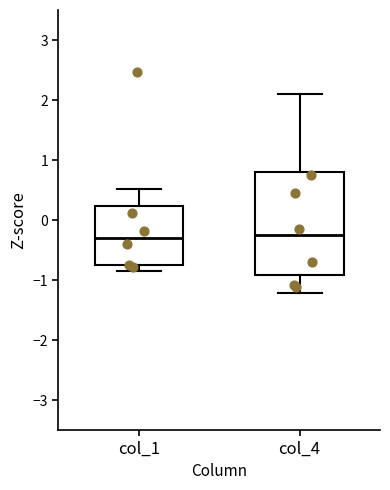

Where does the lower whisker of the box for col_1 end on the y-axis? The values are not printed on the chart, so give them approximately, as read against the axis.

-0.9